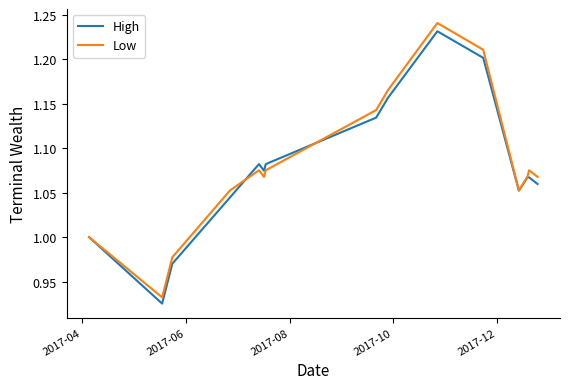

Which series ends up on top after the final intersection of Low and High?

Low